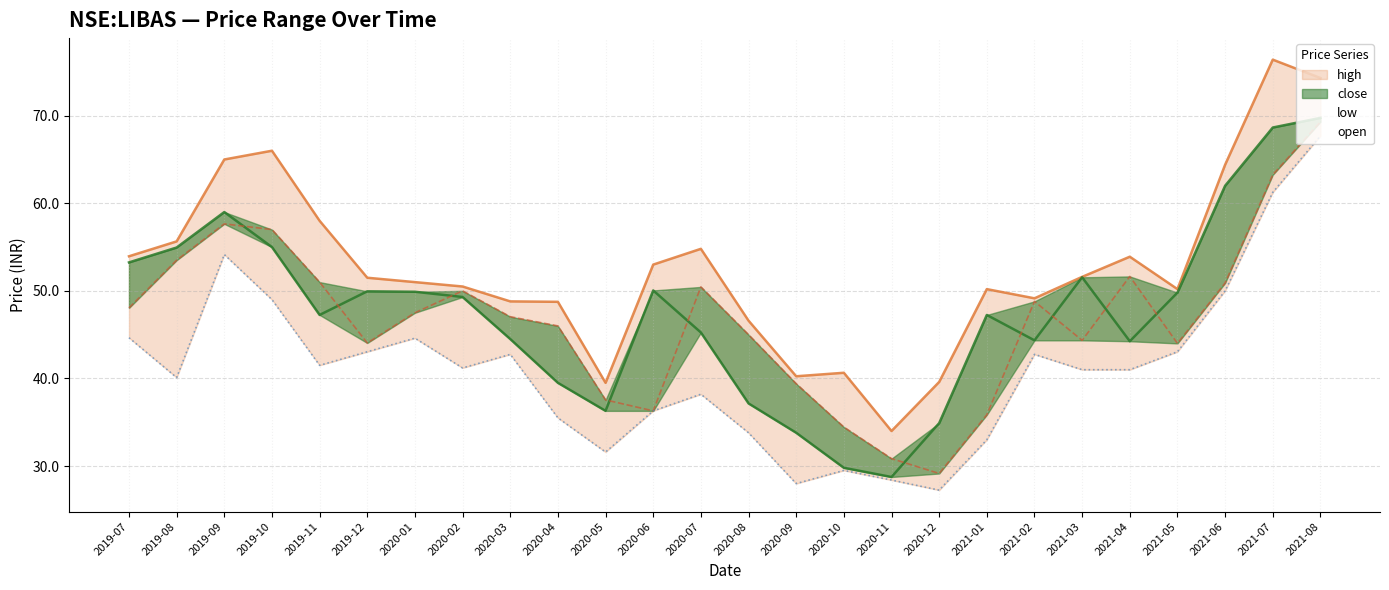

Where is the first local minimum for low?

2019-08